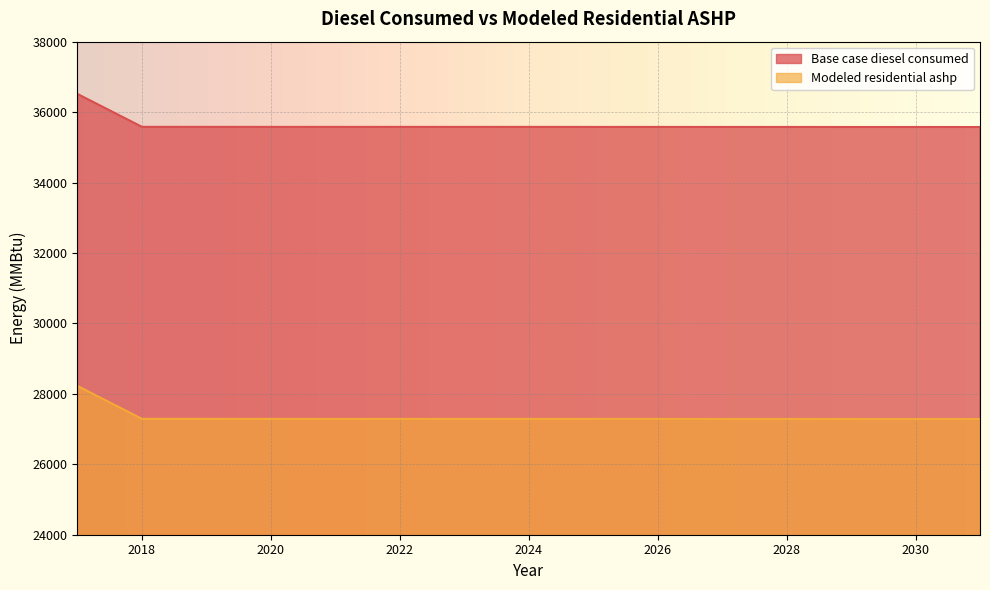

What is the sum of all Base case diesel consumed values?

534620.0